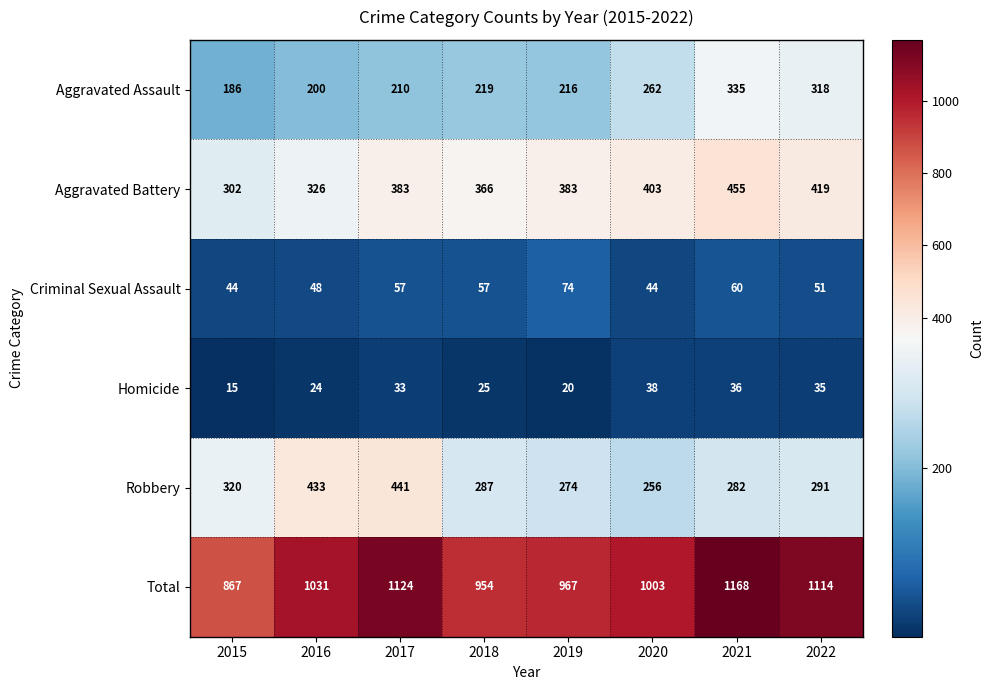

Which series has the largest total across all categories?

Total